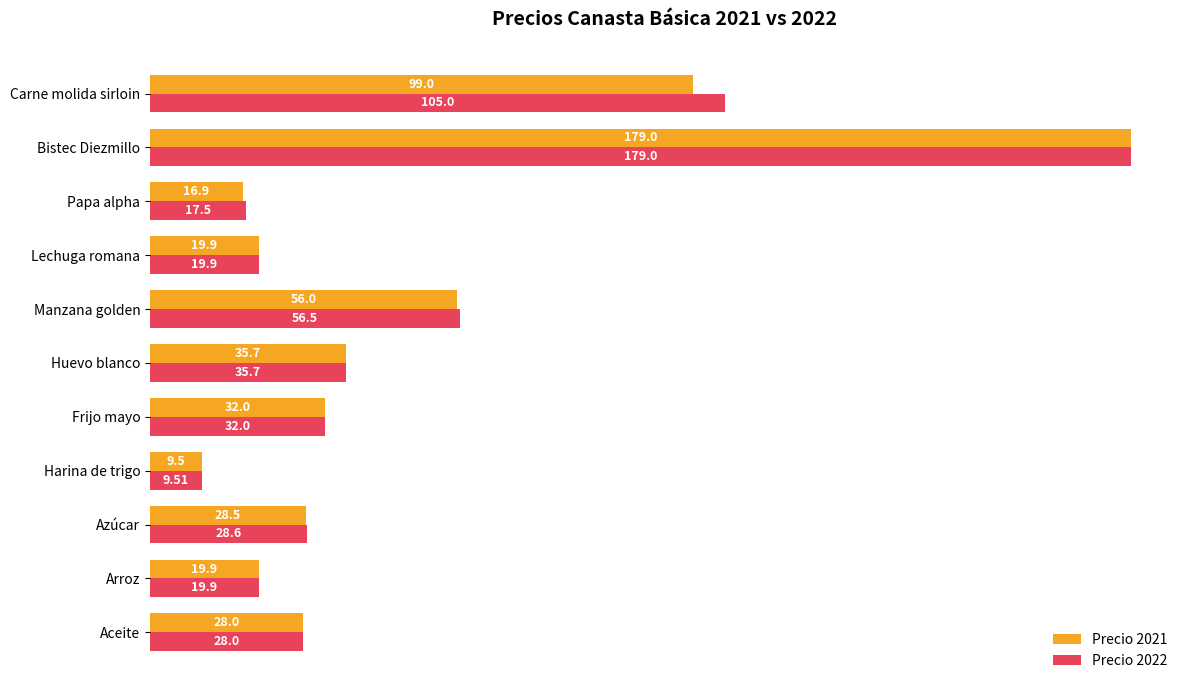

How many distinct data groups are displayed?

2